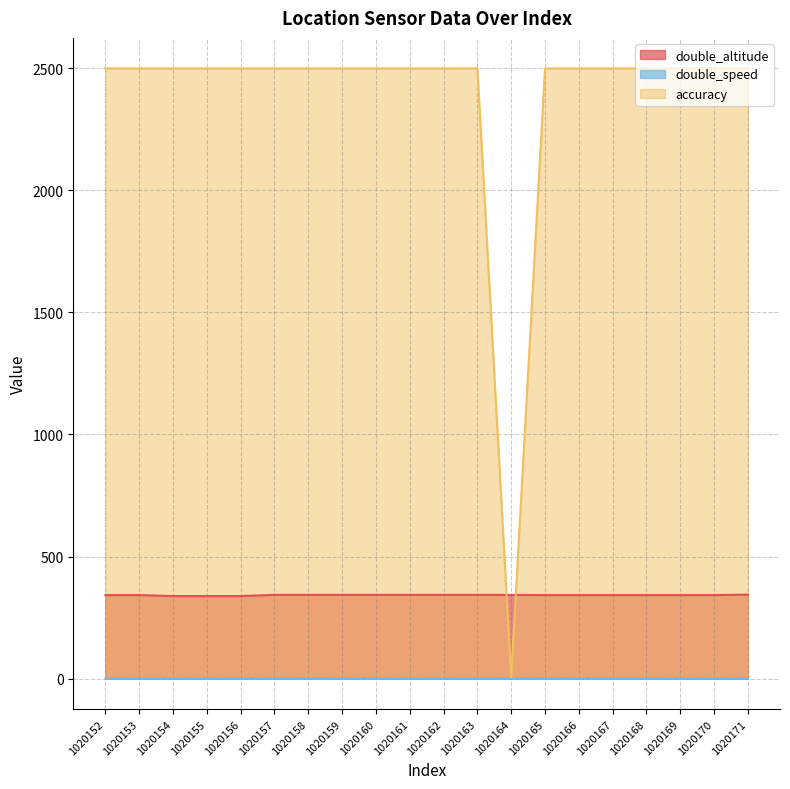

Reading left to right, list all the values displayed in this chart.

double_altitude: 342.0	342.0	338.0	338.0	338.0	343.0	343.0	343.0	343.0	343.0	343.0	343.0	342.7	342.0	342.0	342.0	342.0	342.0	342.0	344.0
double_speed: 0.0	0.0	0.0	0.0	0.0	0.1	0.1	0.1	0.0	0.0	0.0	0.0	0.1	0.2	0.2	0.2	0.0	0.0	0.0	0.0
accuracy: 2500.0	2500.0	2500.0	2500.0	2500.0	2500.0	2500.0	2500.0	2500.0	2500.0	2500.0	2500.0	4.0	2500.0	2500.0	2500.0	2500.0	2500.0	2500.0	2500.0